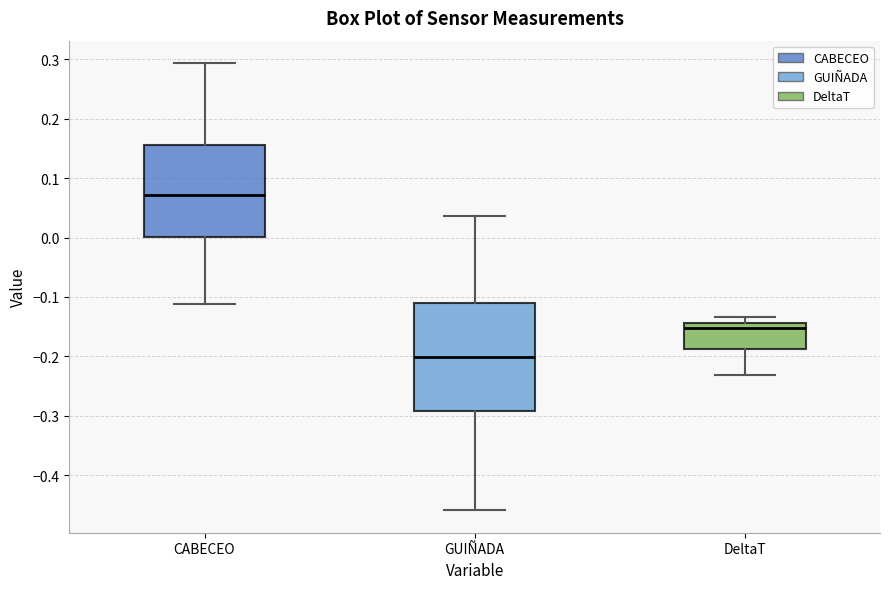

Where does the median line of the box for GUIÑADA sit on the y-axis? The values are not printed on the chart, so give them approximately, as read against the axis.

-0.20